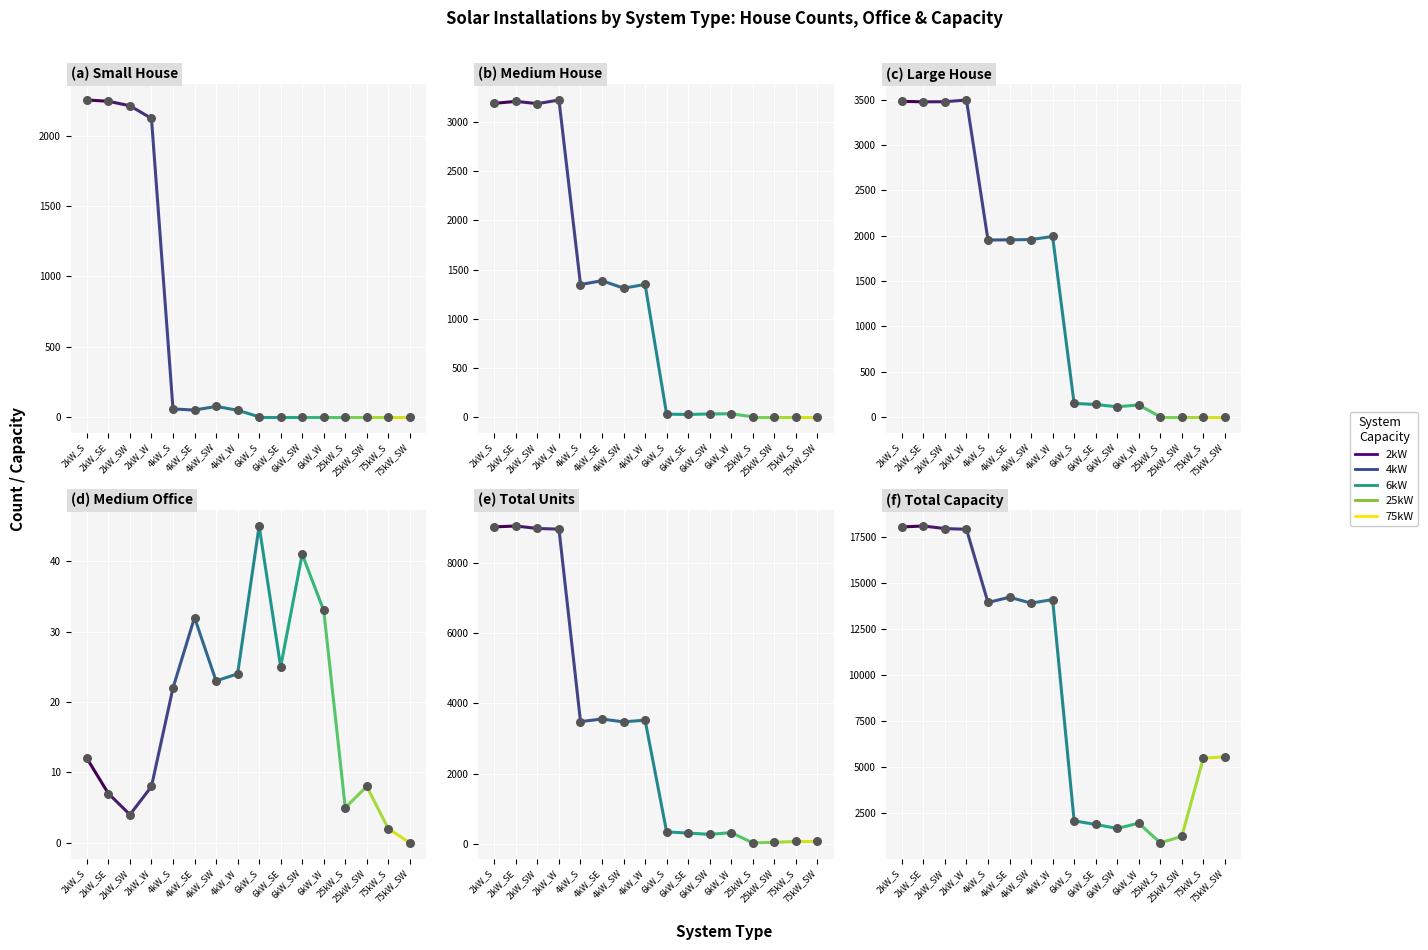

Which series has the largest total across all categories?

Total Capacity